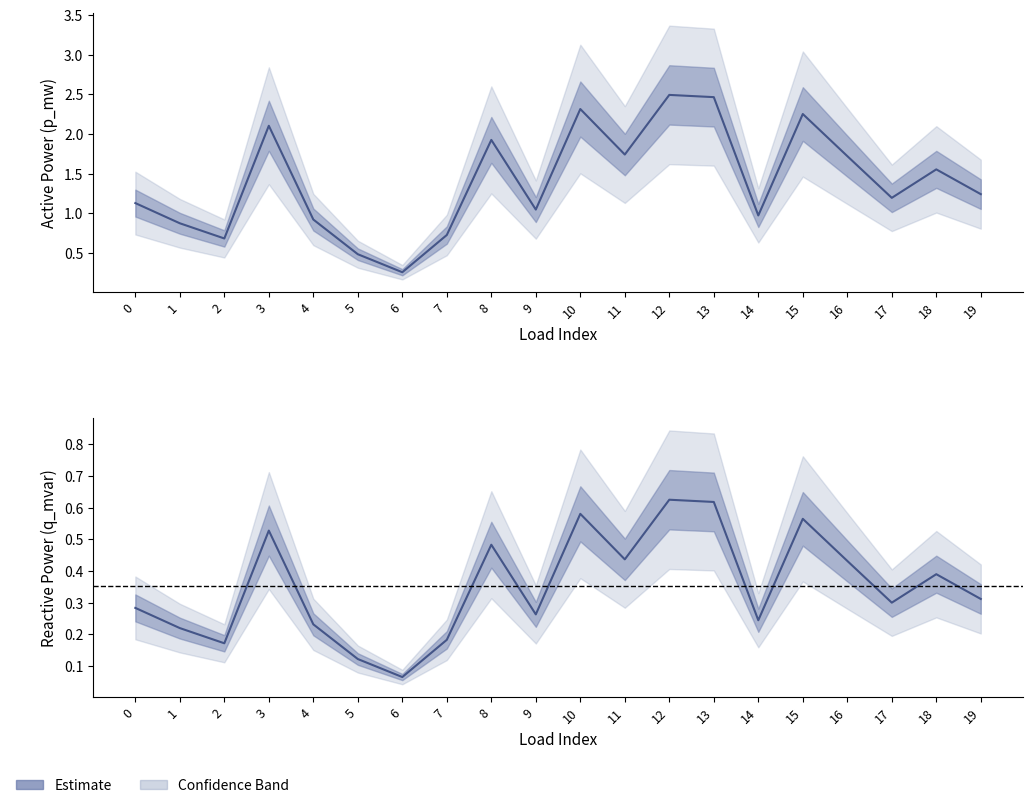

What is the spread (max minus min) of values at 16?

1.3